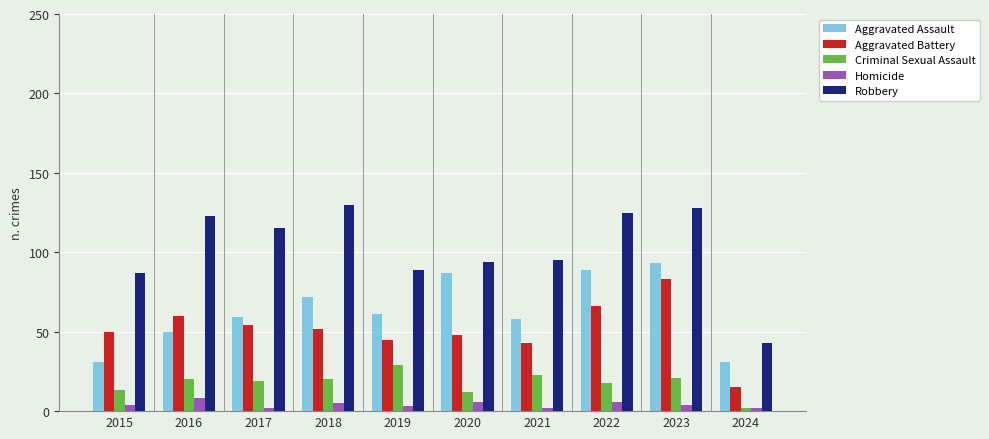

Reading right to left, what are all the values shown in this chart?

Aggravated Assault: 2024=31	2023=93	2022=89	2021=58	2020=87	2019=61	2018=72	2017=59	2016=50	2015=31
Aggravated Battery: 2024=15	2023=83	2022=66	2021=43	2020=48	2019=45	2018=52	2017=54	2016=60	2015=50
Criminal Sexual Assault: 2024=2	2023=21	2022=18	2021=23	2020=12	2019=29	2018=20	2017=19	2016=20	2015=13
Homicide: 2024=2	2023=4	2022=6	2021=2	2020=6	2019=3	2018=5	2017=2	2016=8	2015=4
Robbery: 2024=43	2023=128	2022=125	2021=95	2020=94	2019=89	2018=130	2017=115	2016=123	2015=87